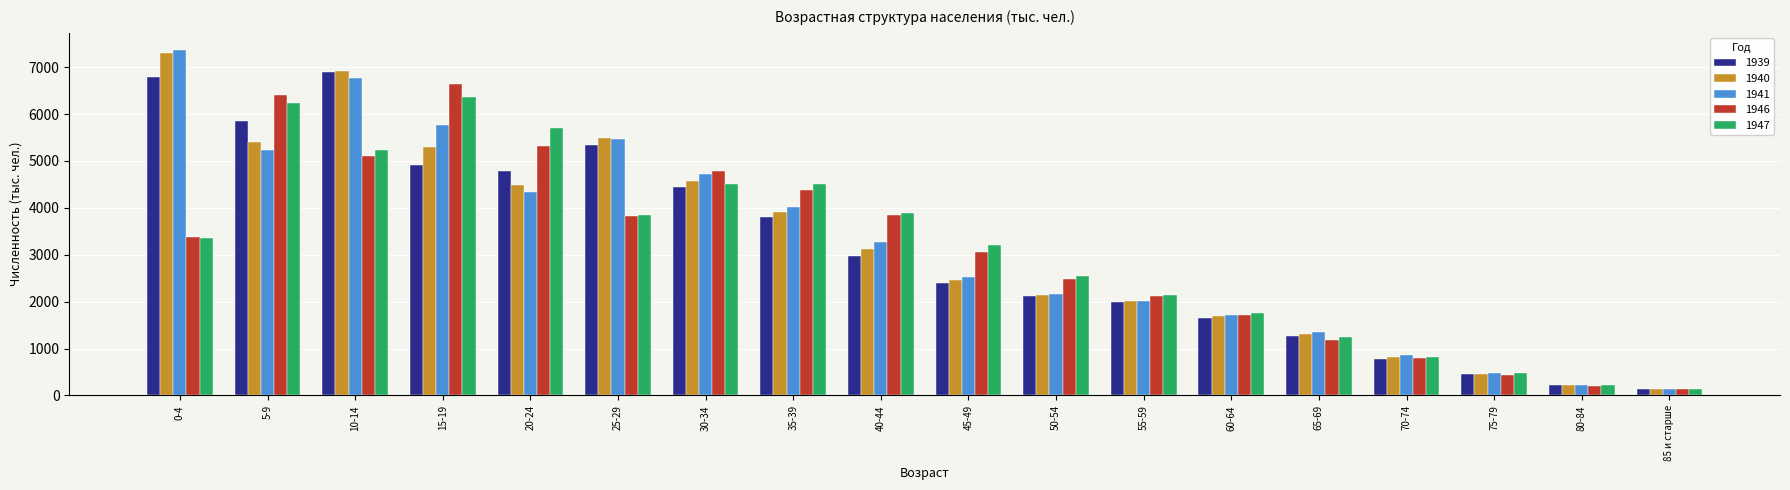

Which series has the widest spread of values?

1941